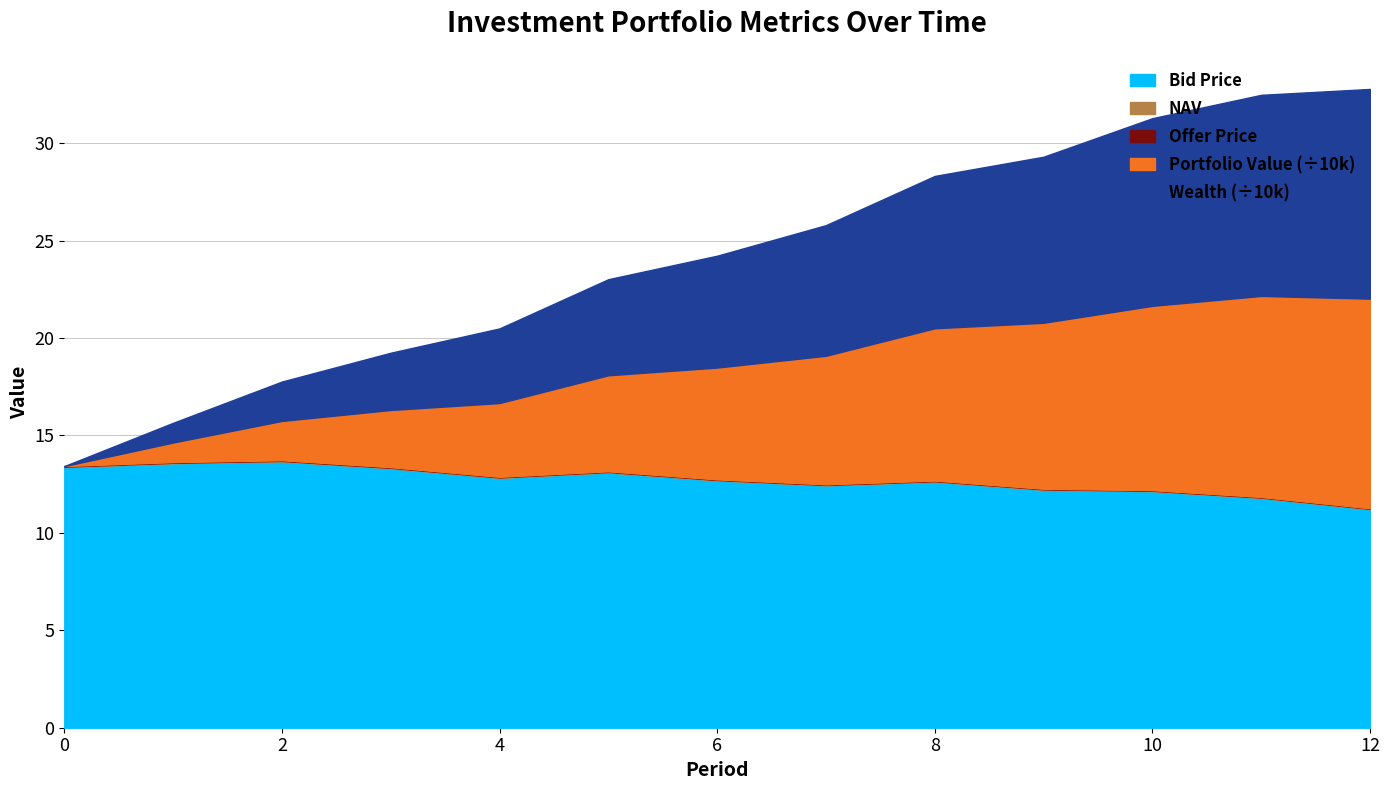

The Bid Price series shows 12.6 at 8. True or false?

True